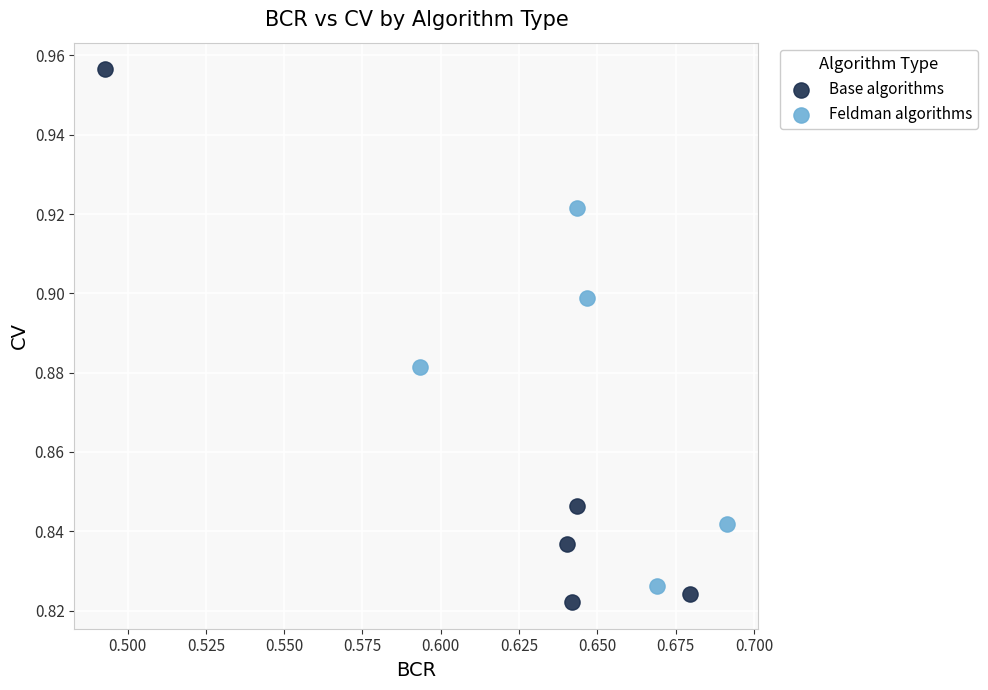

What are all the series names shown in the legend?

Base algorithms, Feldman algorithms